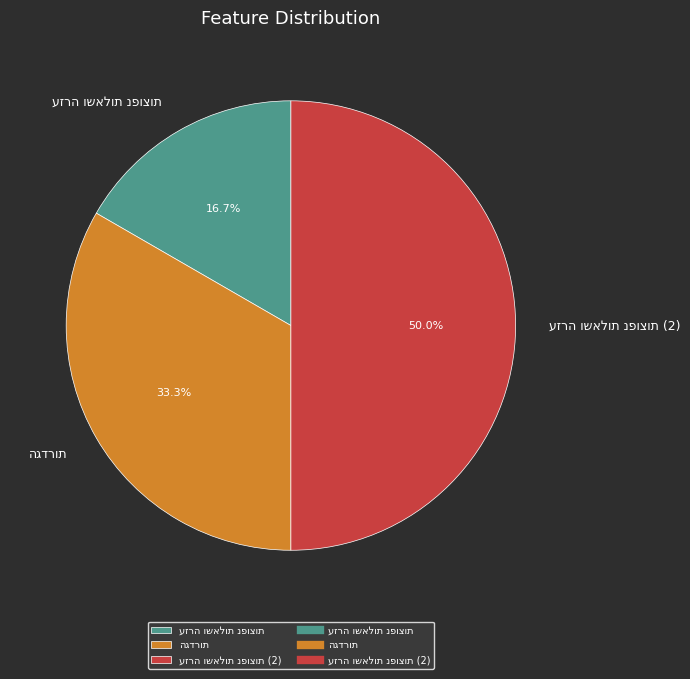

Rank the categories by value from lowest to highest.

עזרה ושאלות נפוצות, הגדרות, עזרה ושאלות נפוצות (2)